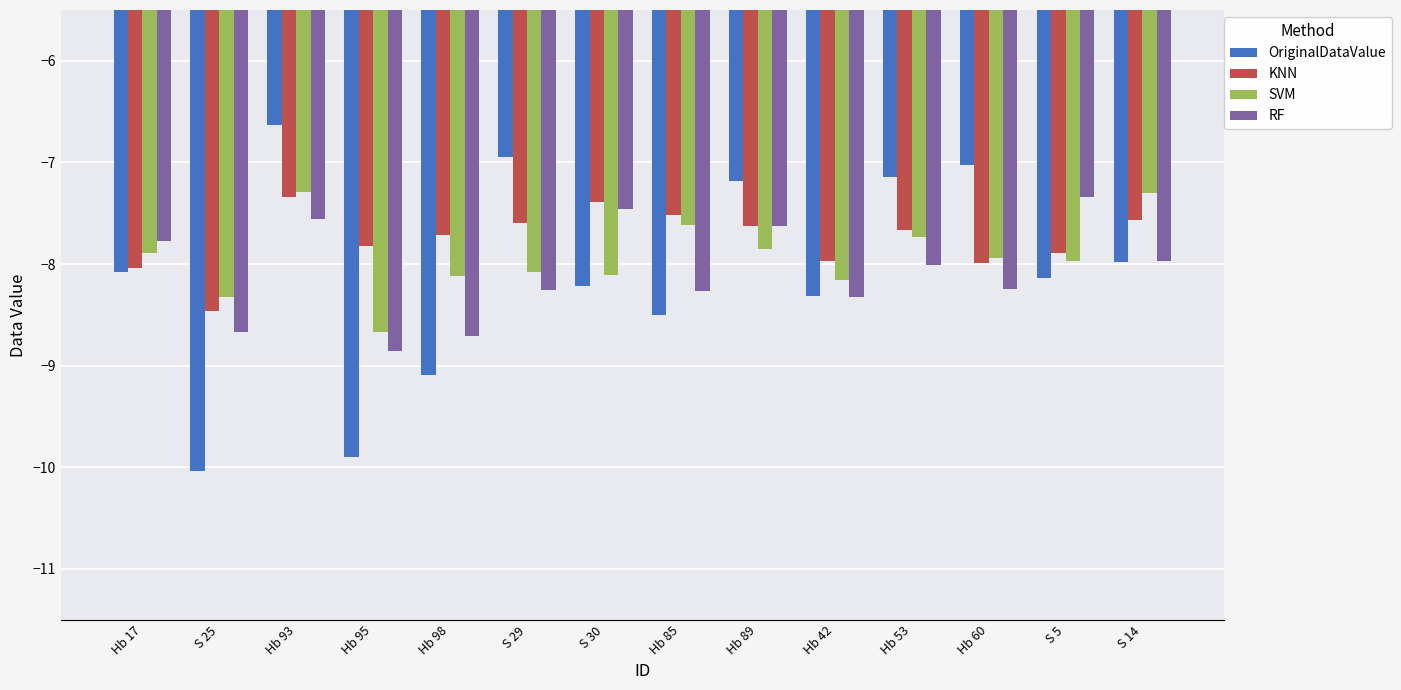

At which label does OriginalDataValue first exceed -8?

Hb 93